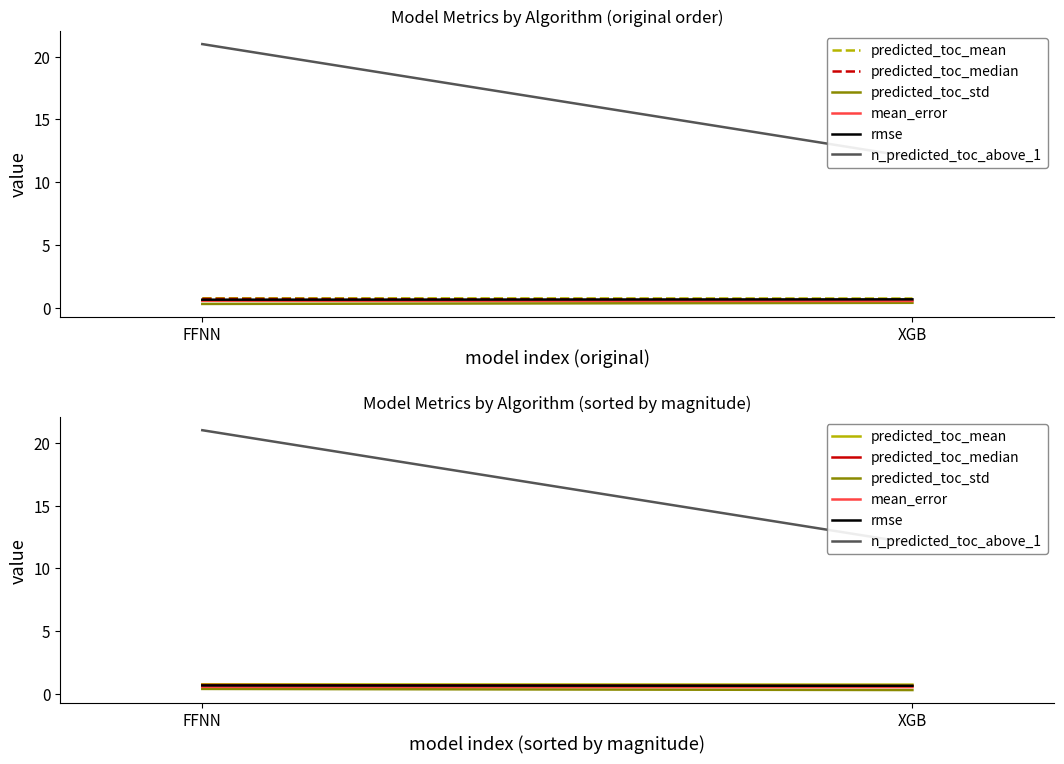

What is the total value across all series at FFNN?

24.2